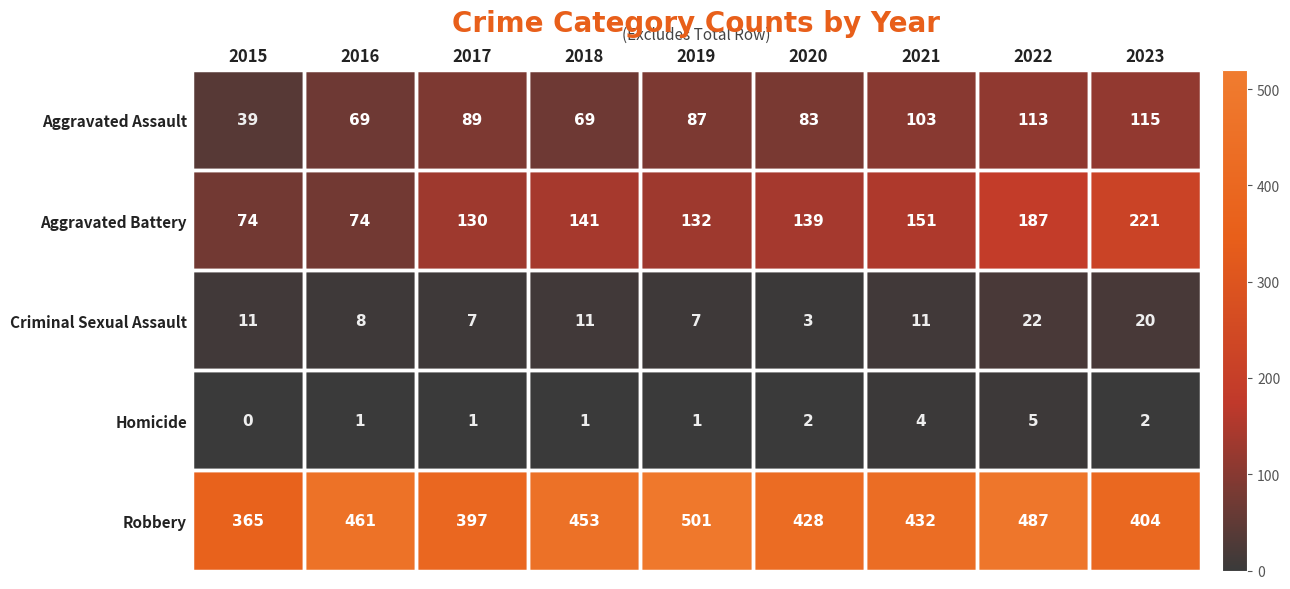

How many categories are shown in the chart?

9